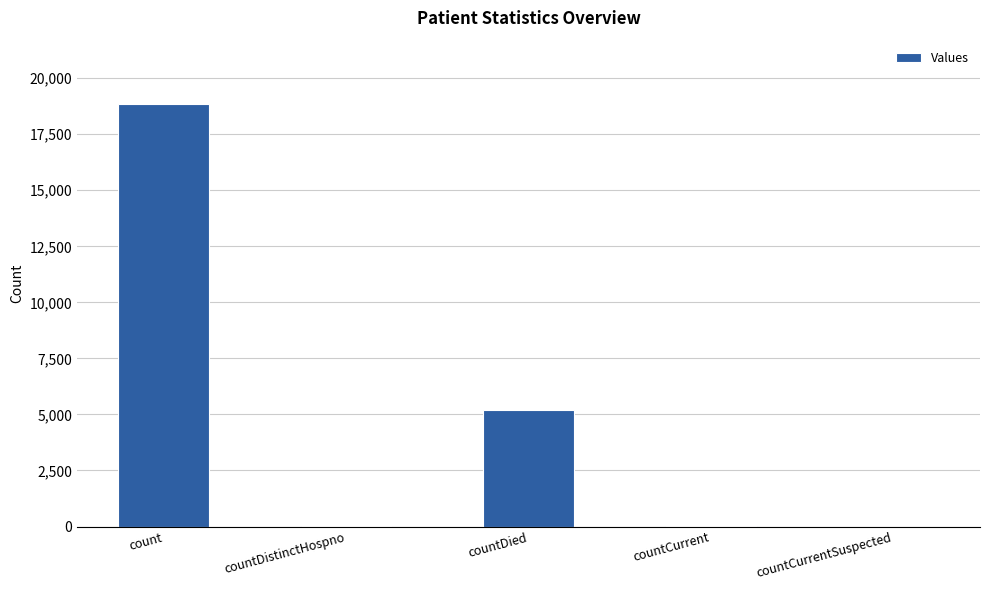

Count the number of categories in the chart.

5